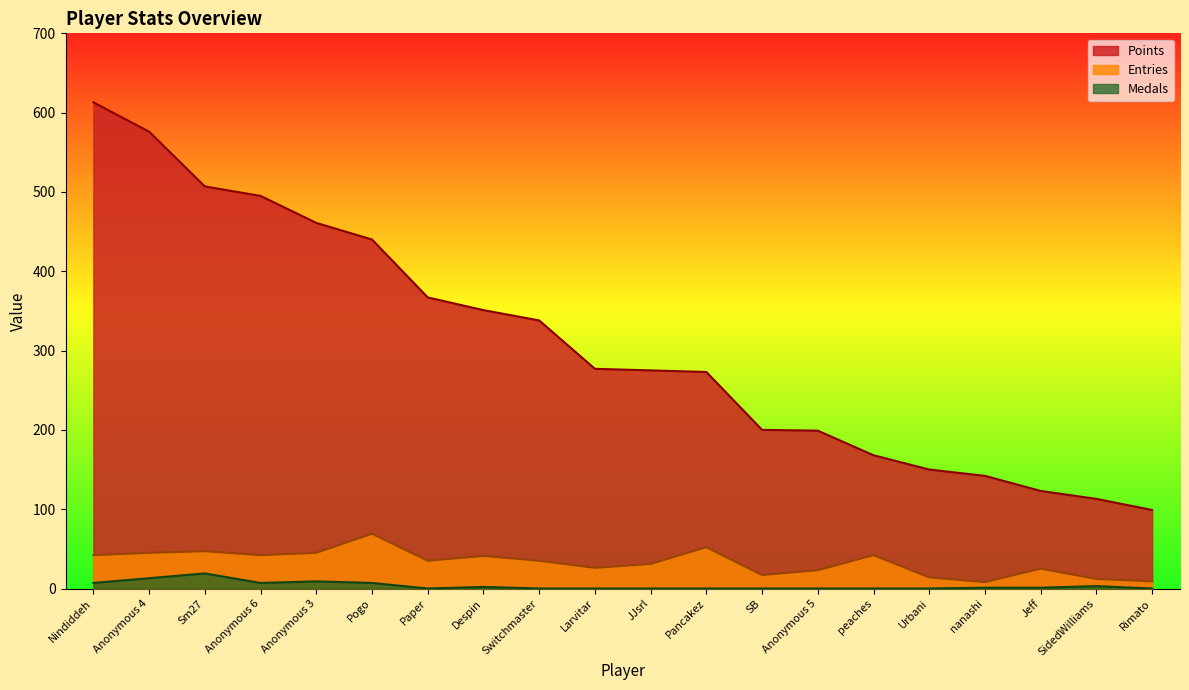

Reading left to right, what are all the values shown in this chart?

Points: 613	576	507	495	461	440	367	351	338	277	275	273	200	199	168	150	142	123	113	99
Medals: 7	13	19	7	9	7	0	2	0	0	0	0	0	0	0	0	1	1	3	0
Entries: 42	45	47	42	45	69	35	41	35	26	31	52	17	23	42	14	8	25	12	9